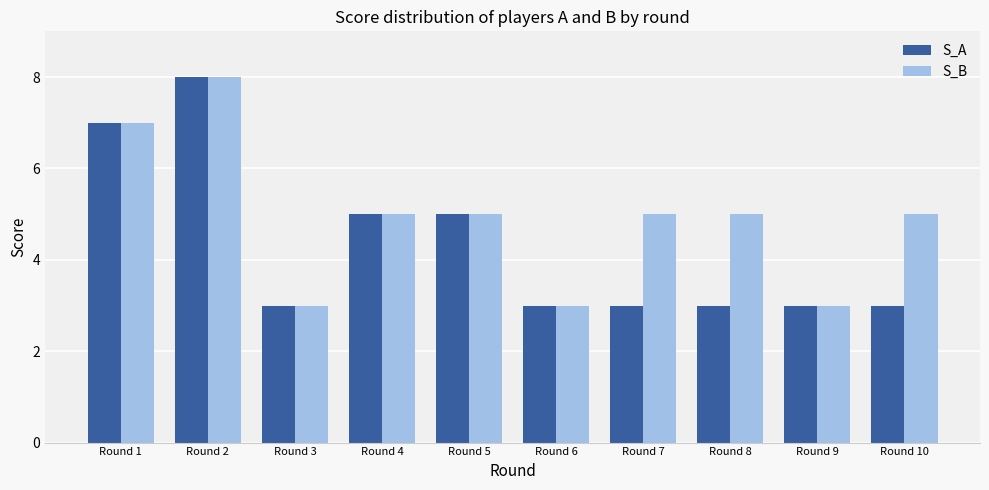

What is the greatest value displayed?

8